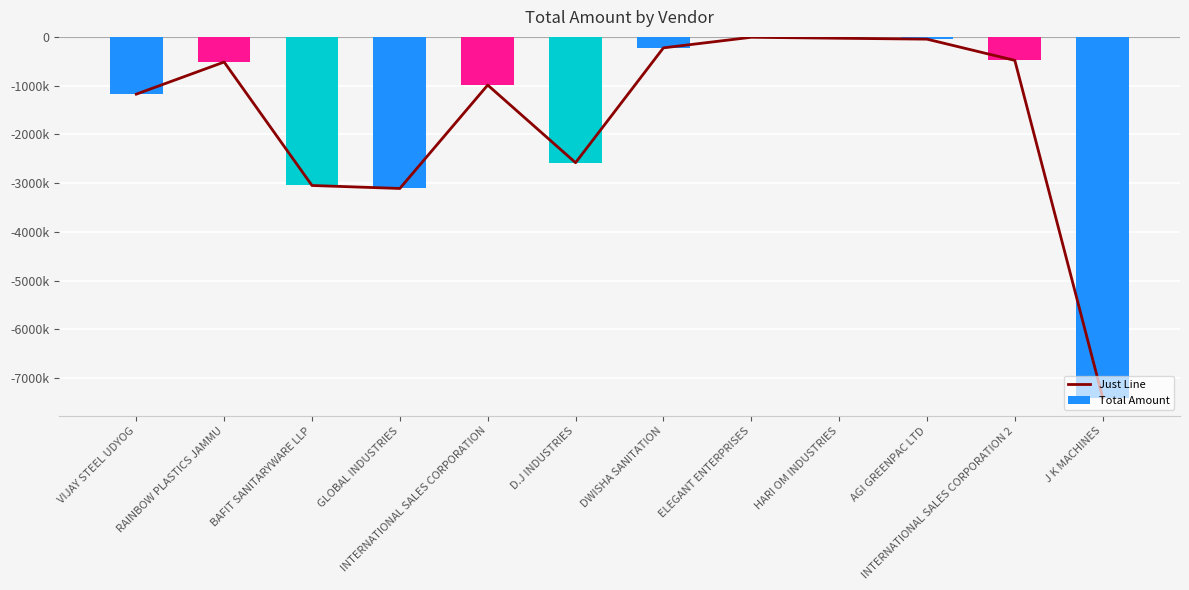

The value of Total Amount at INTERNATIONAL SALES CORPORATION 2 is -202860.9. True or false?

False